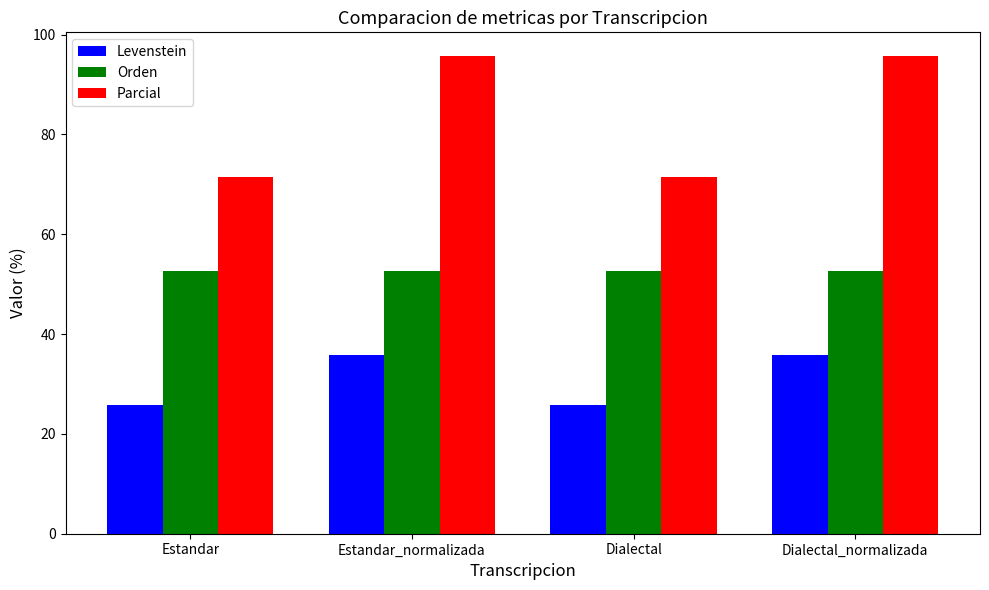

True or false: Parcial has a value of 155.0 at Dialectal_normalizada.

False